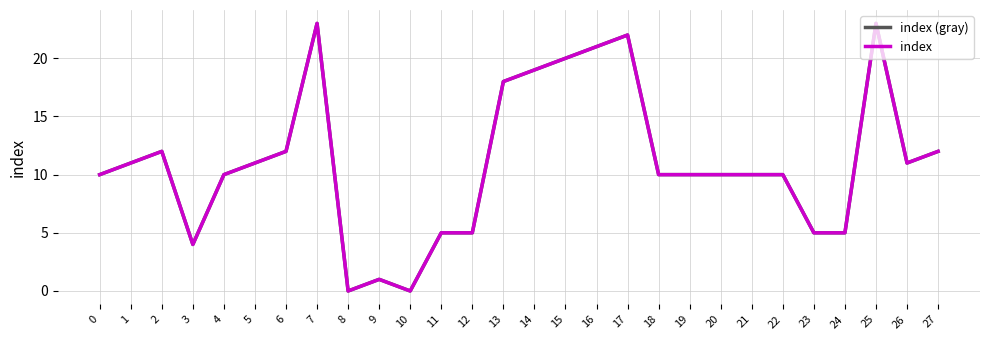

Where is the first local minimum for index (gray)?

3